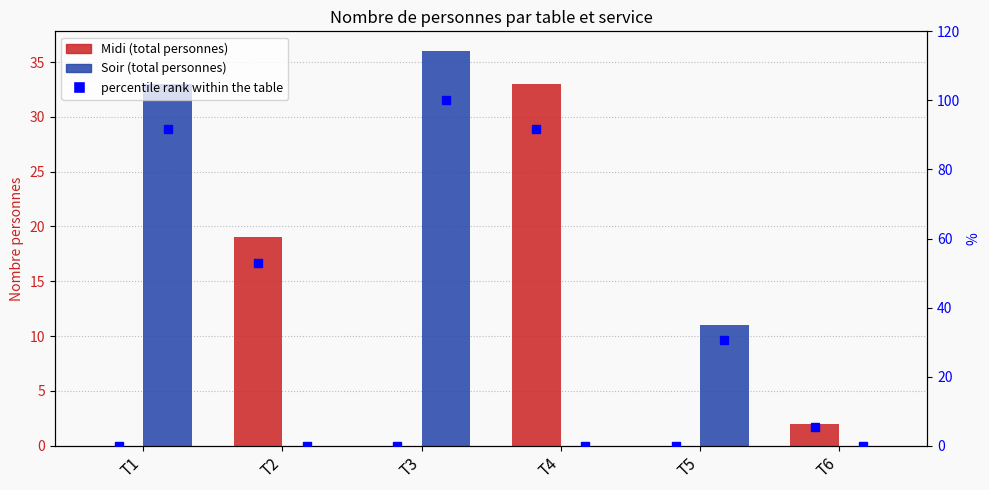

The Soir series shows 36 at T3. True or false?

True